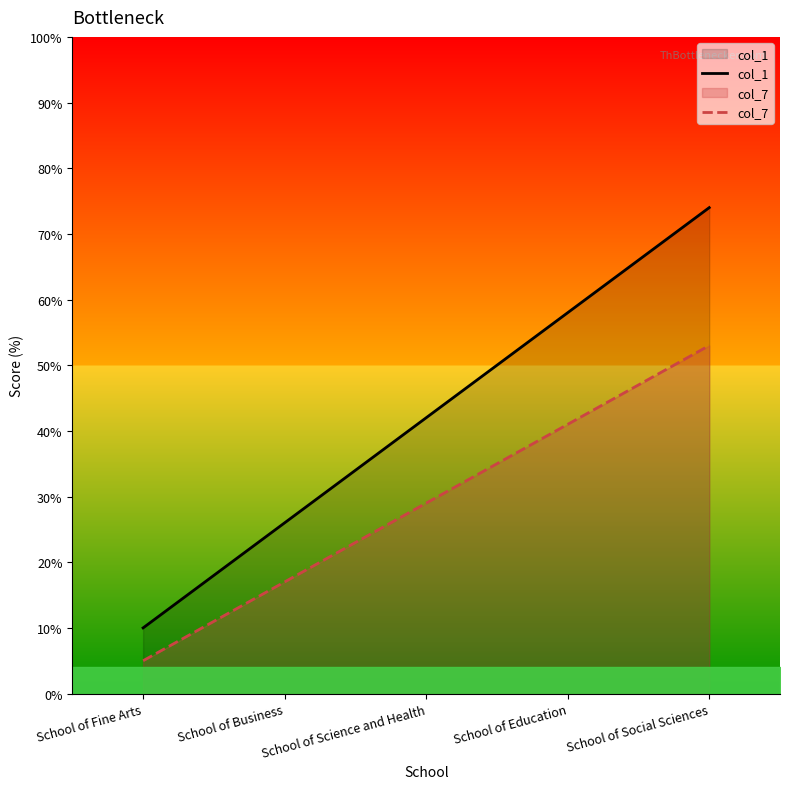

What is the difference between the maximum and minimum values in the col_7 series?

48